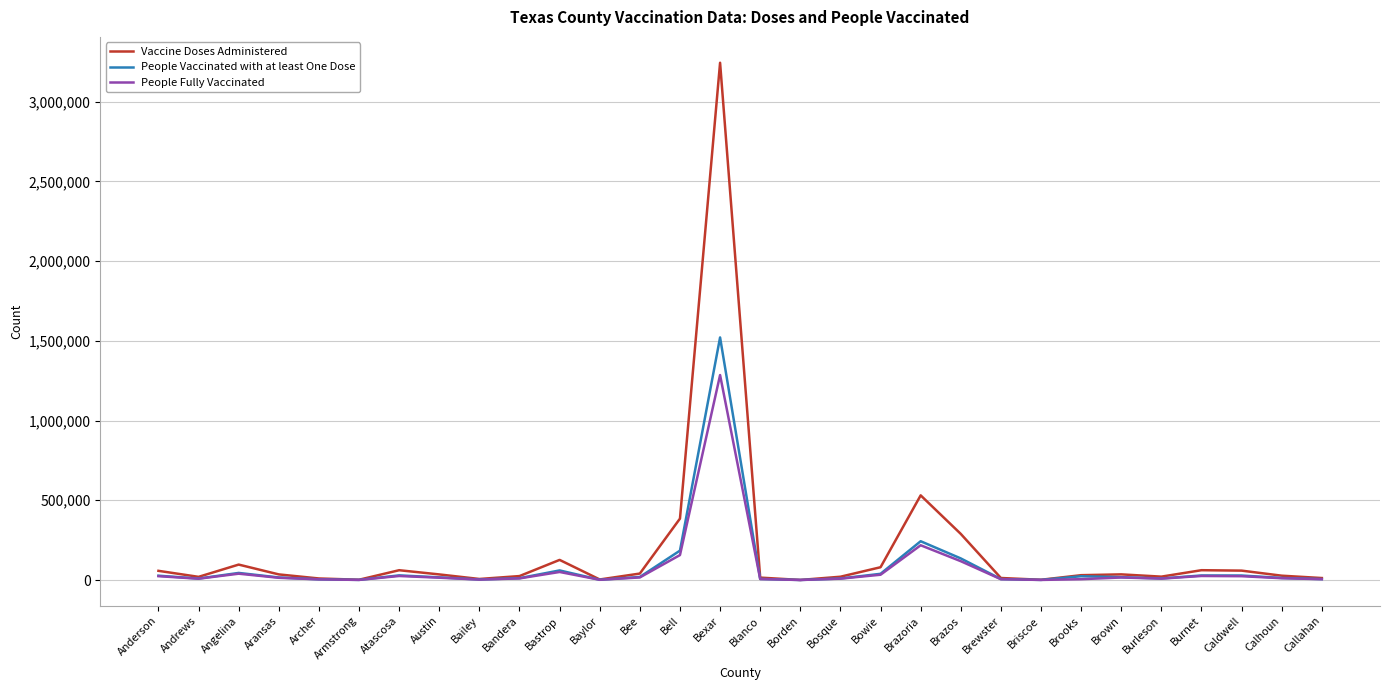

At how many categories does at least one series exceed 683969?

1